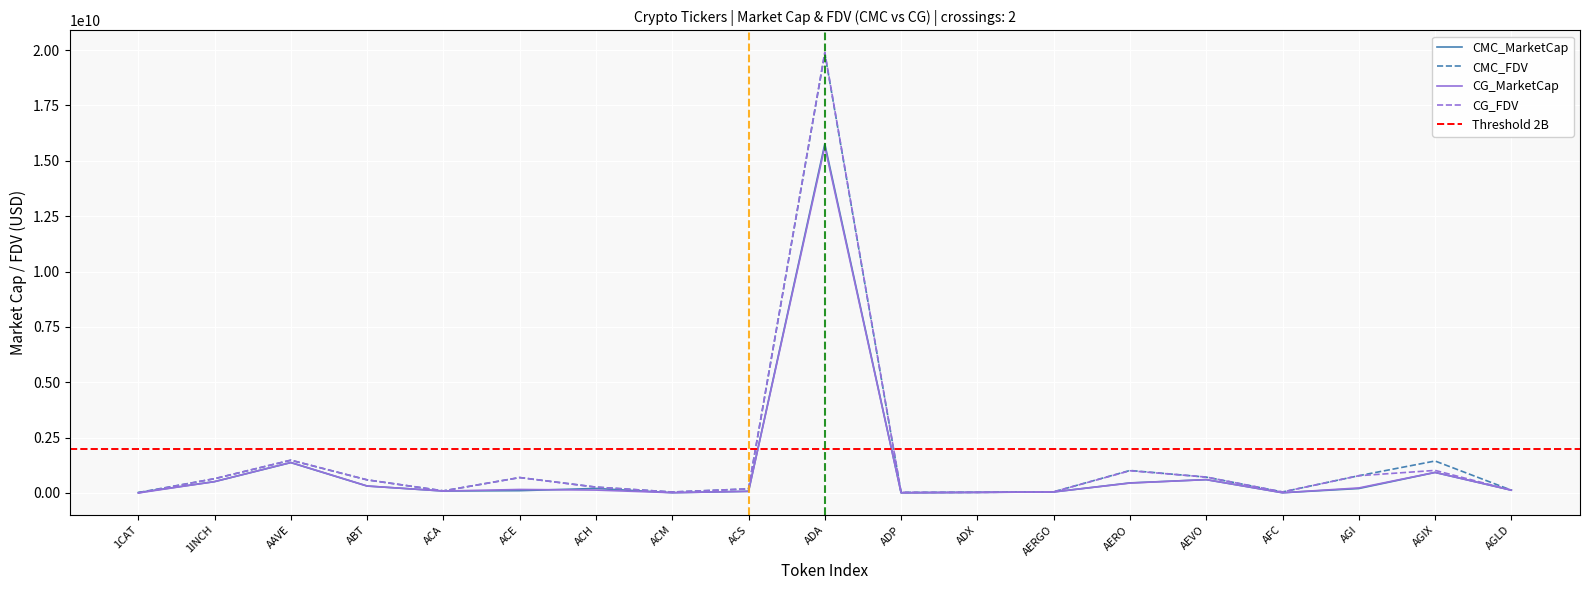

Reading right to left, list all the values displayed in this chart.

CMC_MarketCap: AGLD=127362769.8	AGIX=927983487.2	AGI=200735818.5	AFC=11287435.0	AEVO=602233441.2	AERO=454575543.4	AERGO=47035773.7	ADX=27905676.5	ADP=8705448.7	ADA=15761618358.1	ACS=74932848.7	ACM=13455891.9	ACH=205469751.2	ACE=104246420.4	ACA=88274835.7	ABT=313782059.6	AAVE=1372474963.1	1INCH=512127223.0	1CAT=19405436.2
CMC_FDV: AGLD=127362769.8	AGIX=1444492362.1	AGI=780421519.9	AFC=46372670.9	AEVO=716629531.0	AERO=1017185546.8	AERGO=52849184.0	ADX=29059124.8	ADP=28913208.1	ADA=19855290741.8	ACS=185728352.4	ACM=43395254.0	ACH=264615862.9	ACE=697522012.1	ACA=94926169.6	ABT=592195975.8	AAVE=1479026459.5	1INCH=644280112.2	1CAT=19405436.2
CG_MarketCap: AGLD=127465804.0	AGIX=928917944.0	AGI=228004327.0	AFC=11363888.0	AEVO=604106109.0	AERO=448788126.0	AERGO=46479843.0	ADX=27942628.0	ADP=8740034.0	ADA=15650254695.0	ACS=74941214.0	ACM=13491731.0	ACH=131197112.0	ACE=158756157.0	ACA=88495628.0	ABT=314470583.0	AAVE=1377304745.0	1INCH=514210741.0	1CAT=0.0
CG_FDV: AGLD=127465804.0	AGIX=1019919433.0	AGI=779590794.0	AFC=46125389.0	AEVO=718851317.0	AERO=1004298285.0	AERGO=52224543.0	ADX=29097603.0	ADP=29028075.0	ADA=19898026003.0	ACS=185739395.0	ACM=43423812.0	ACH=265382910.0	ACE=697011057.0	ACA=95163598.0	ABT=593340724.0	AAVE=1484230683.0	1INCH=646900801.0	1CAT=0.0